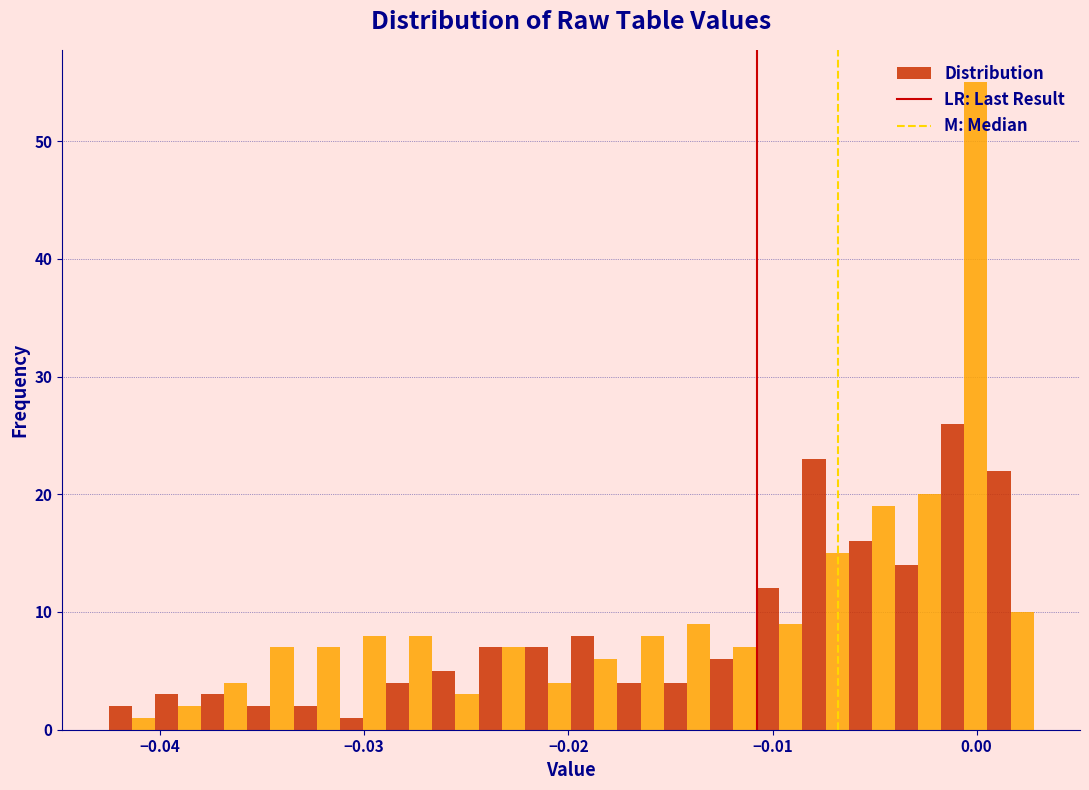

Around what value on the x-axis is the tallest bar? Give the approximate position of its centre, as read against the axis.

0.000